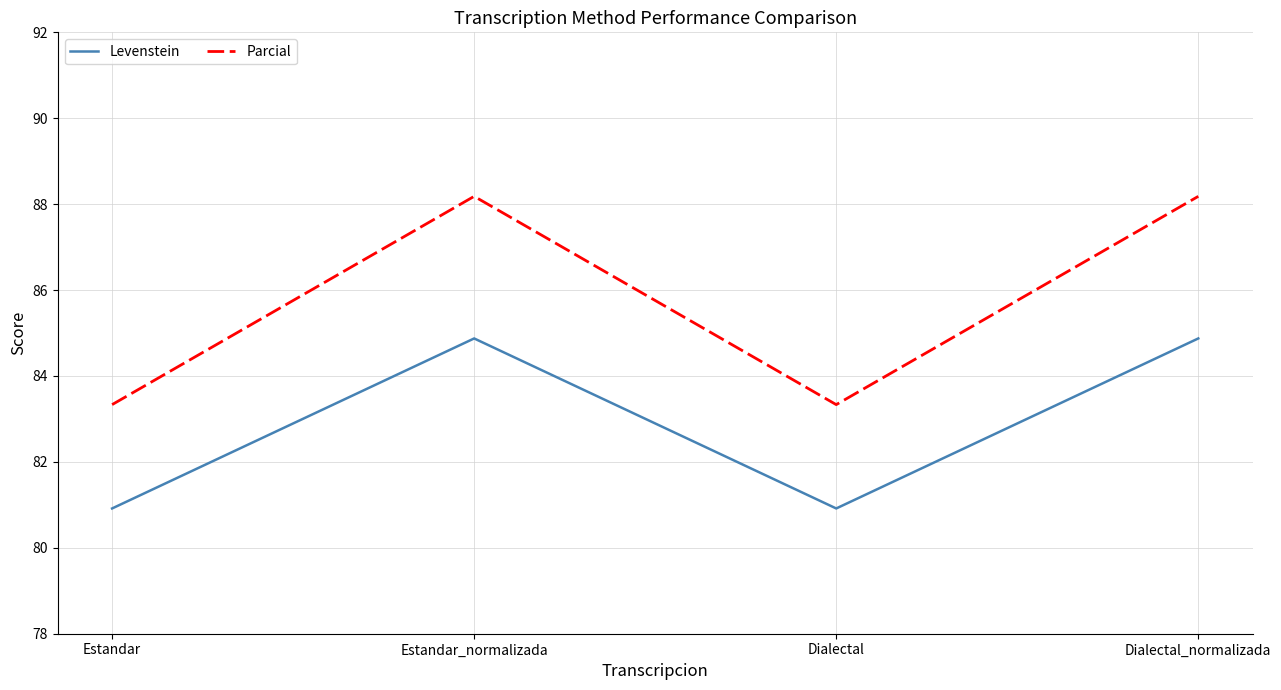

How many values in the Parcial series are below 88?

2